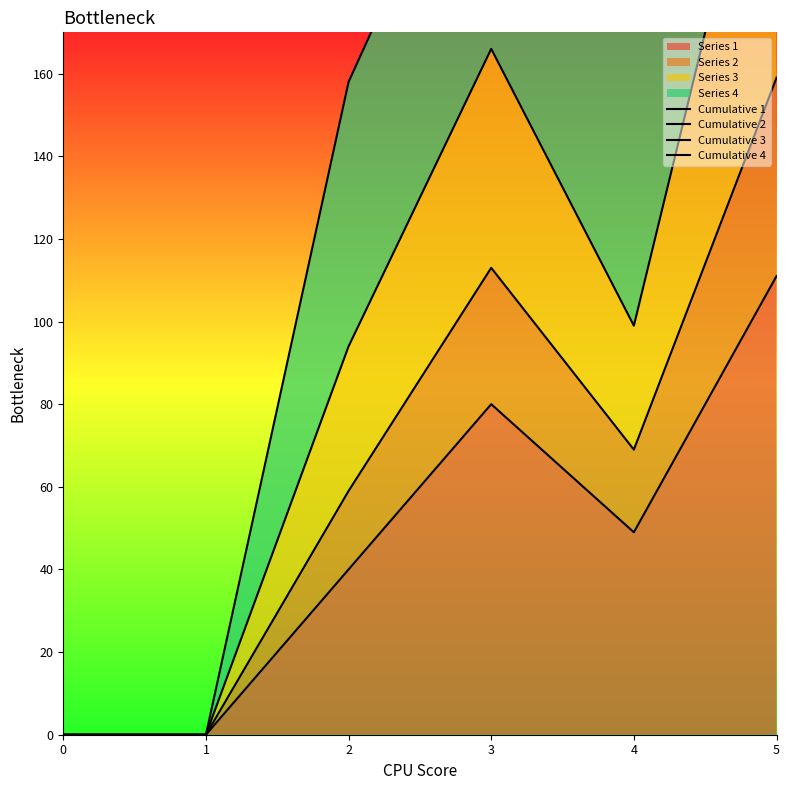

Reading left to right, extract all data points from this chart.

Cumulative 1: 0=0	1=0	2=40	3=80	4=49	5=111
Cumulative 2: 0=0	1=0	2=59	3=113	4=69	5=159
Cumulative 3: 0=0	1=0	2=94	3=166	4=99	5=241
Cumulative 4: 0=0	1=0	2=158	3=234	4=204	5=404